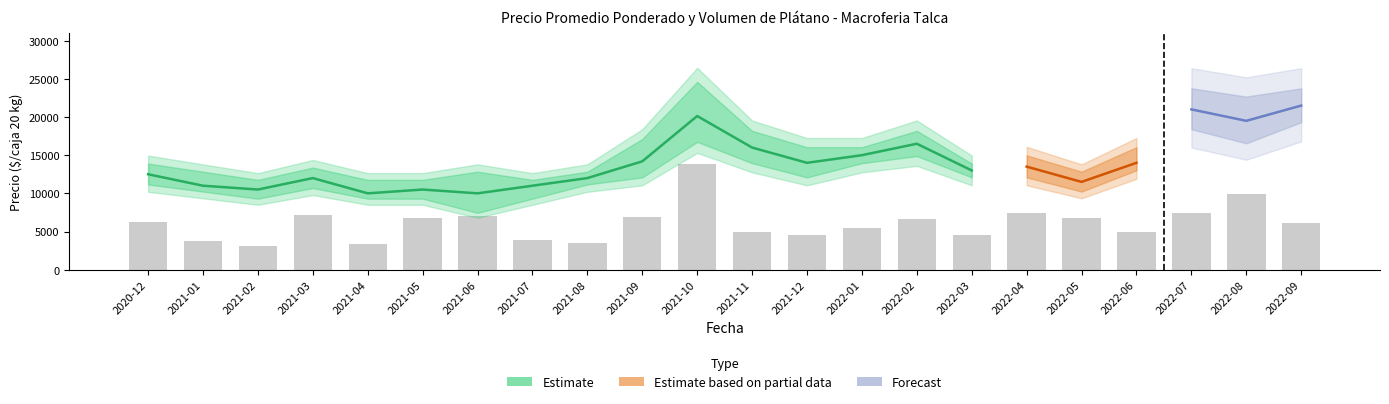

List the labels in order of value, largest first.

2021-10, 2022-08, 2022-04, 2022-07, 2021-03, 2021-06, 2021-09, 2021-05, 2022-05, 2022-02, 2020-12, 2022-09, 2022-01, 2021-11, 2022-06, 2021-12, 2022-03, 2021-07, 2021-01, 2021-08, 2021-04, 2021-02